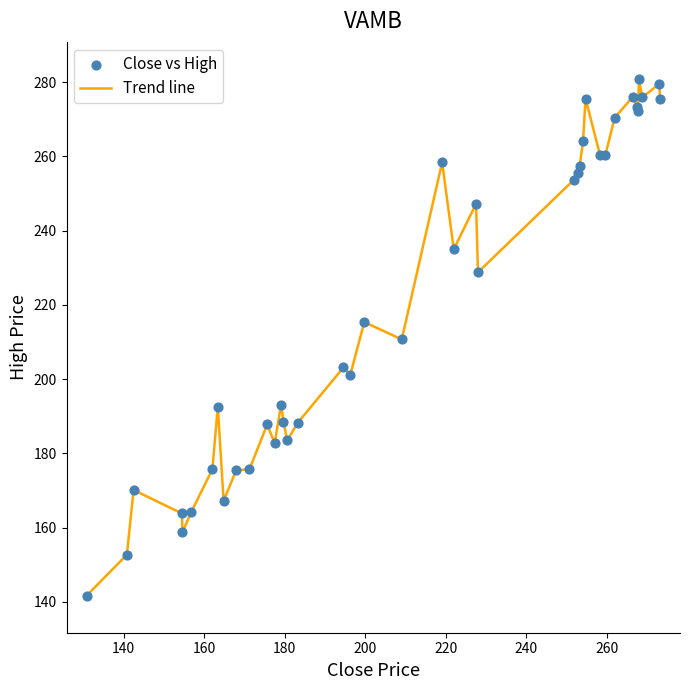

What is the difference between the maximum and minimum values?

139.2